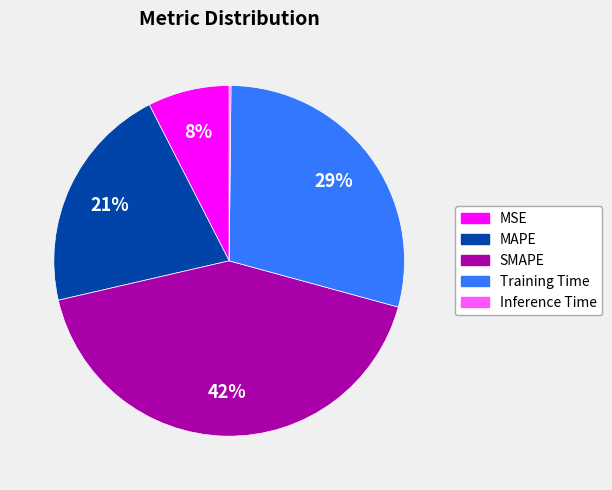

Which category has the biggest portion of the pie?

SMAPE